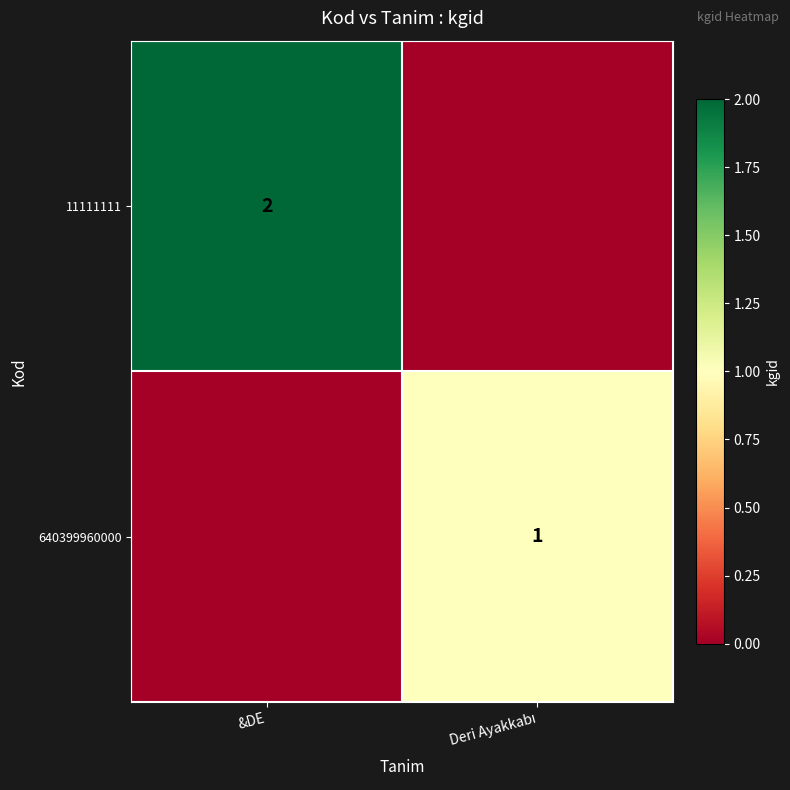

True or false: 11111111 has a value of 1 at &DE.

False